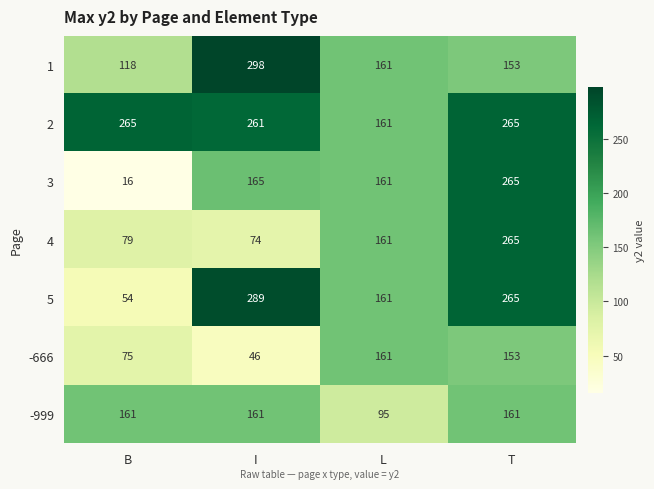

Reading right to left, what are all the values shown in this chart?

1: T=153	L=161	I=298	B=118
2: T=265	L=161	I=261	B=265
3: T=265	L=161	I=165	B=16
4: T=265	L=161	I=74	B=79
5: T=265	L=161	I=289	B=54
-666: T=153	L=161	I=46	B=75
-999: T=161	L=95	I=161	B=161